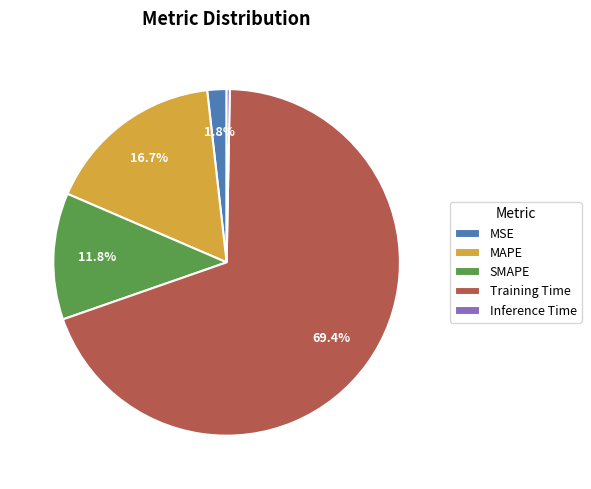

What is the total percentage of MSE and SMAPE?

13.6%